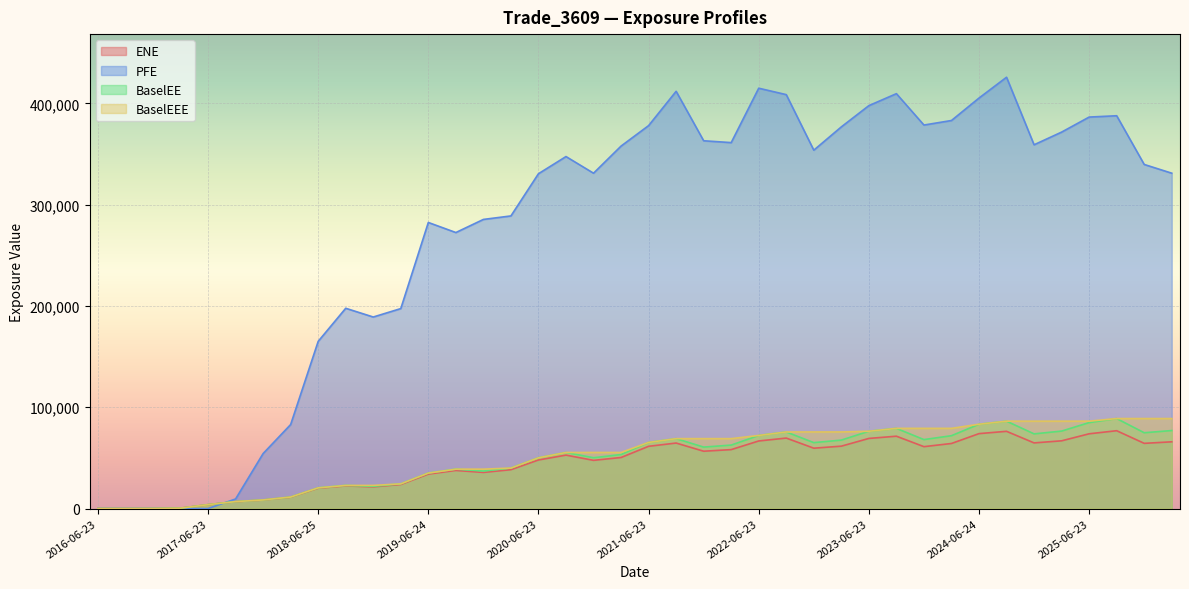

Between 2021-06-23 and 2023-09-25, which series saw the biggest shift?

PFE